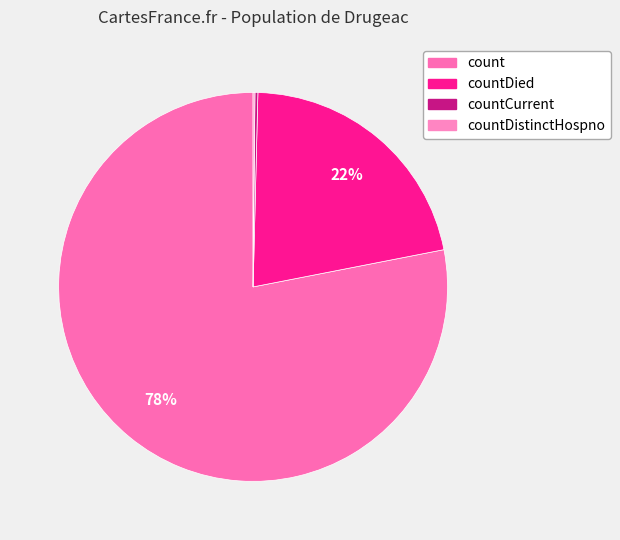

To the nearest percent, what is the difference between the largest and smallest slice percentages?

78%